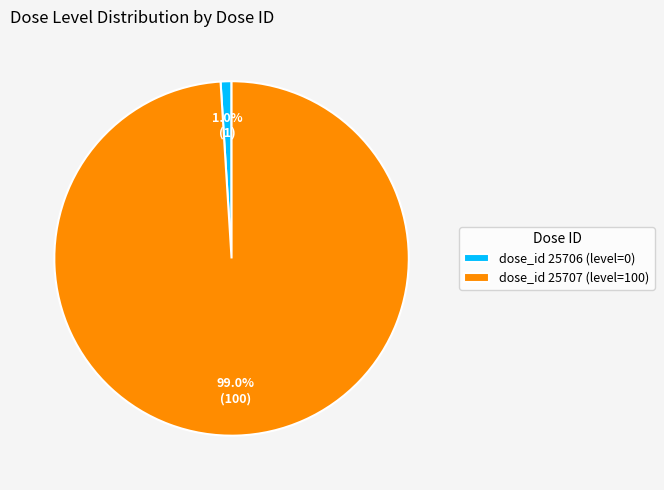

What is the largest slice in the pie chart?

dose_id 25707 (level=100)